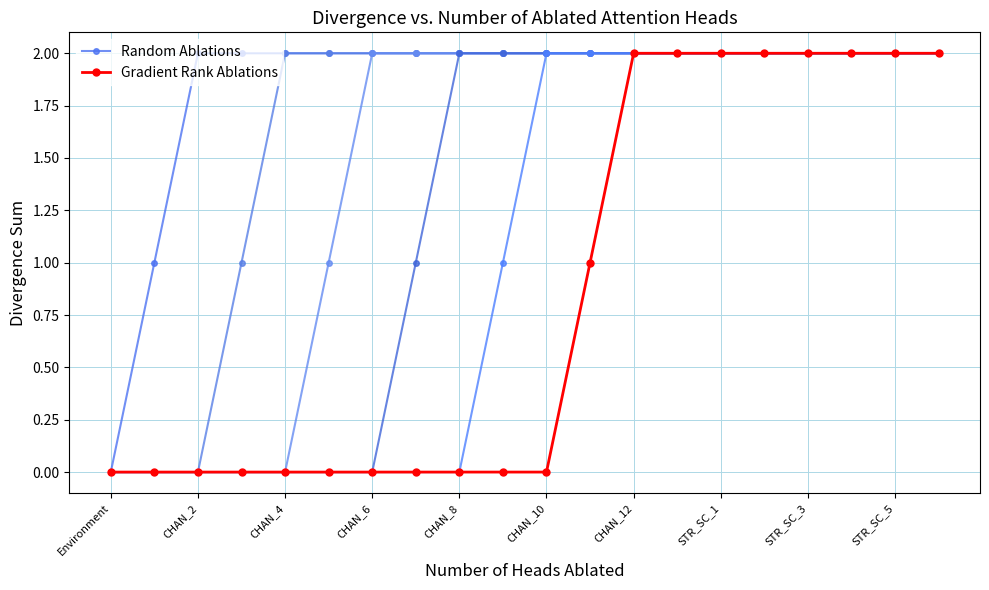

The value of Random Ablations at STR_SC_5 is 2. True or false?

True